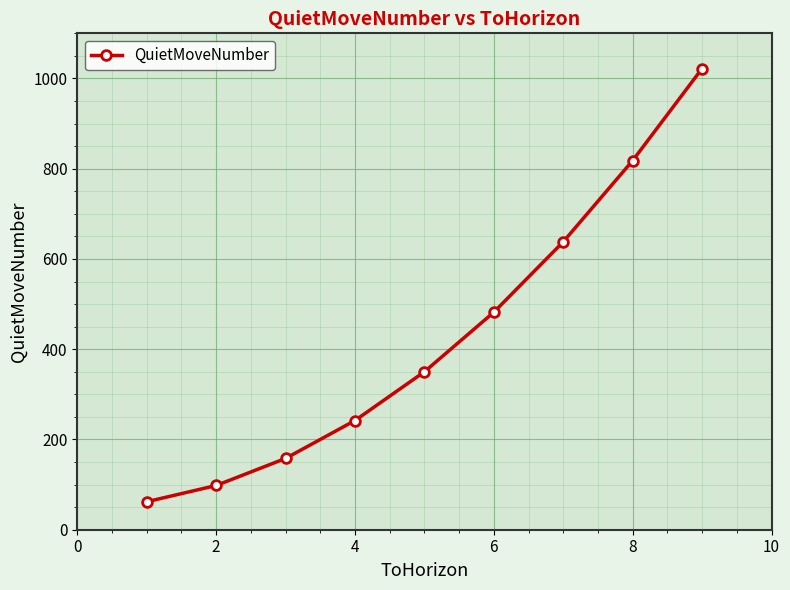

True or false: there are more than 2 points higher than both neighbors.

False